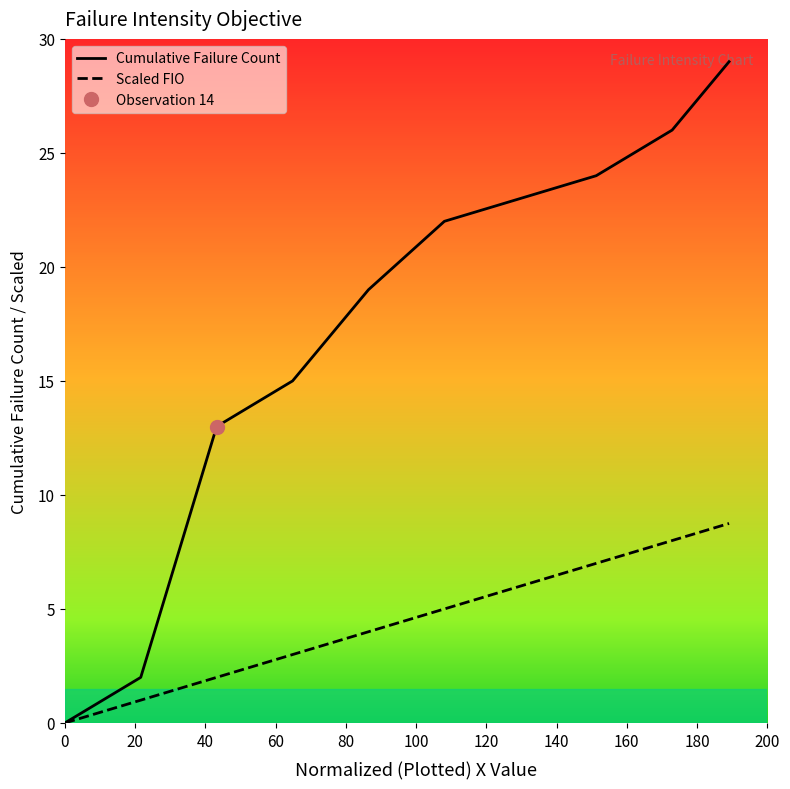

True or false: Scaled FIO has a value of 0.3 at 100.

False